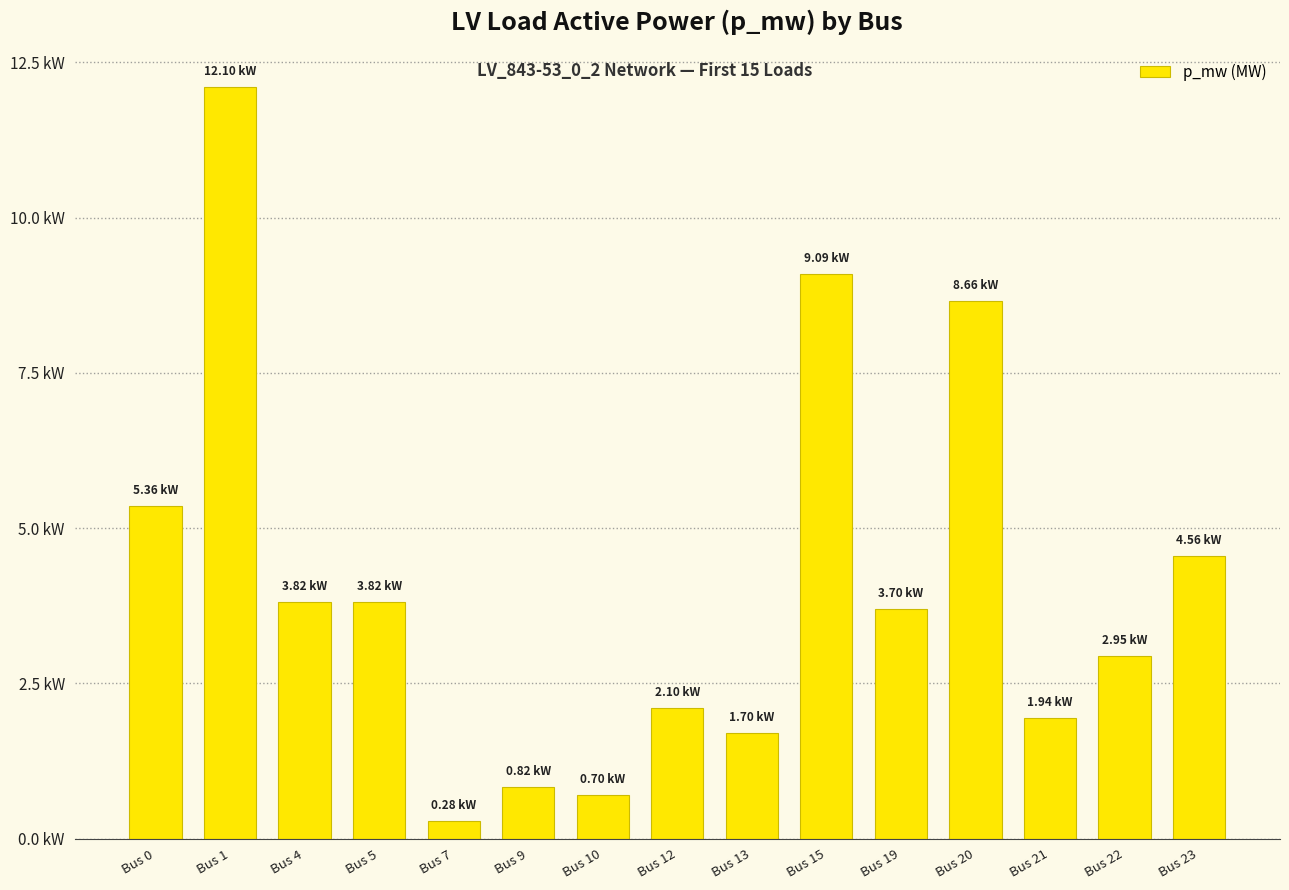

Rank the categories by value from highest to lowest.

Bus 1, Bus 15, Bus 20, Bus 0, Bus 23, Bus 5, Bus 4, Bus 19, Bus 22, Bus 12, Bus 21, Bus 13, Bus 9, Bus 10, Bus 7